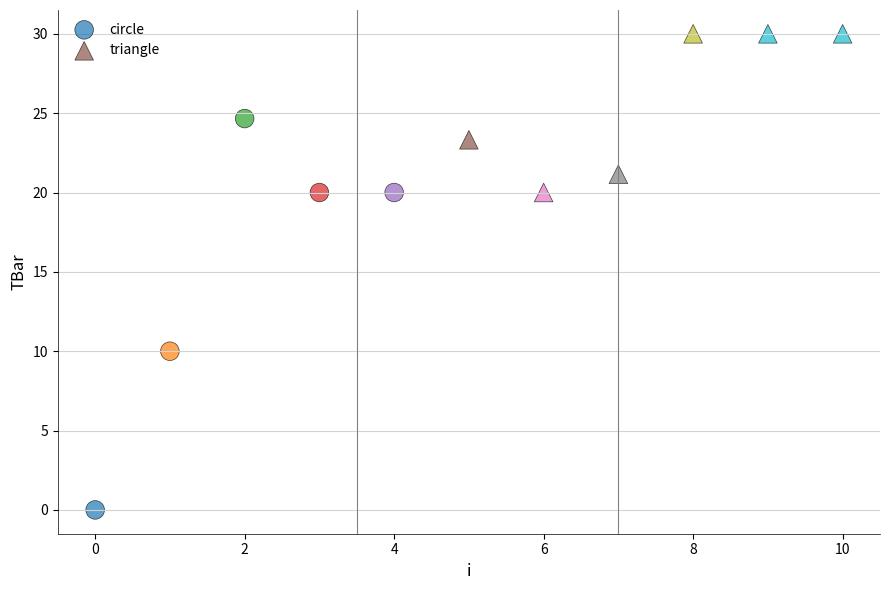

Which series reaches the maximum Y coordinate?

triangle